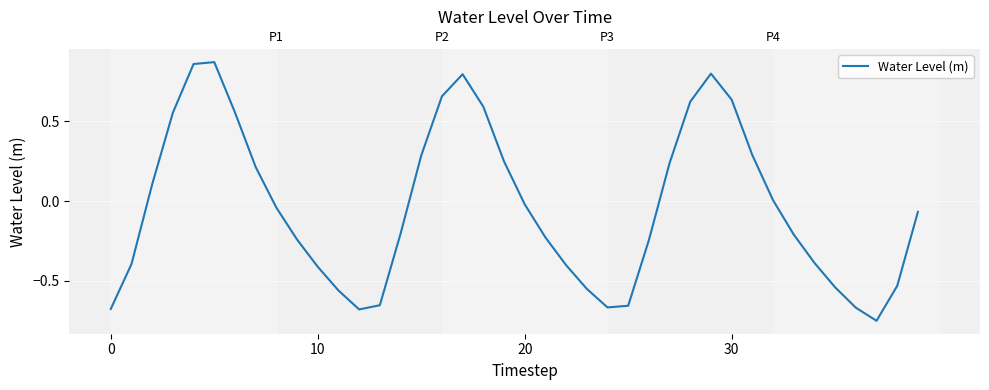

Which label corresponds to the largest value in the chart?

5